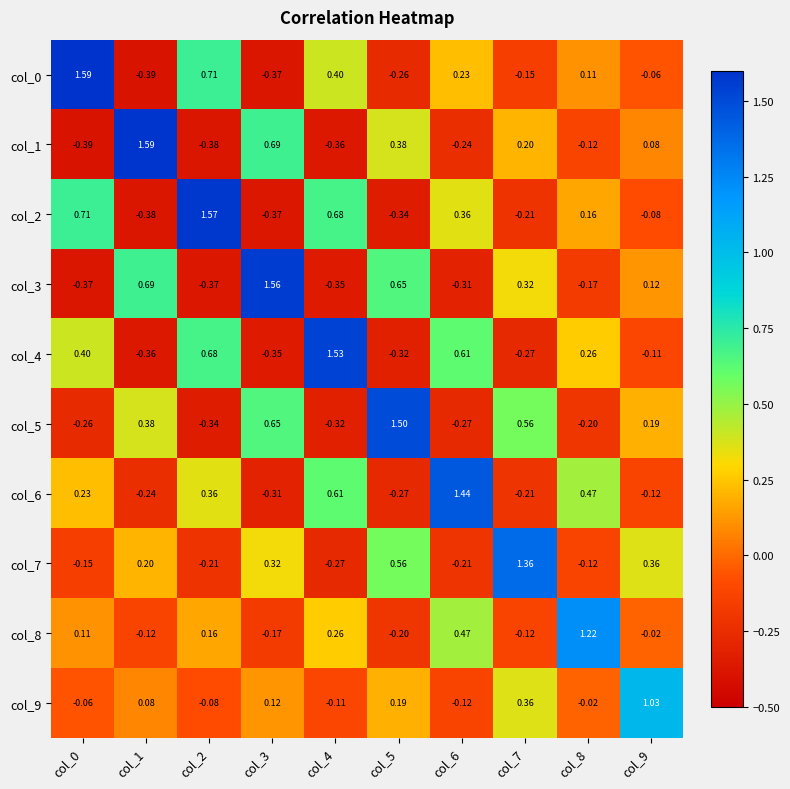

Is the value of col_7 at col_7 greater than the value of col_4 at col_1?

Yes